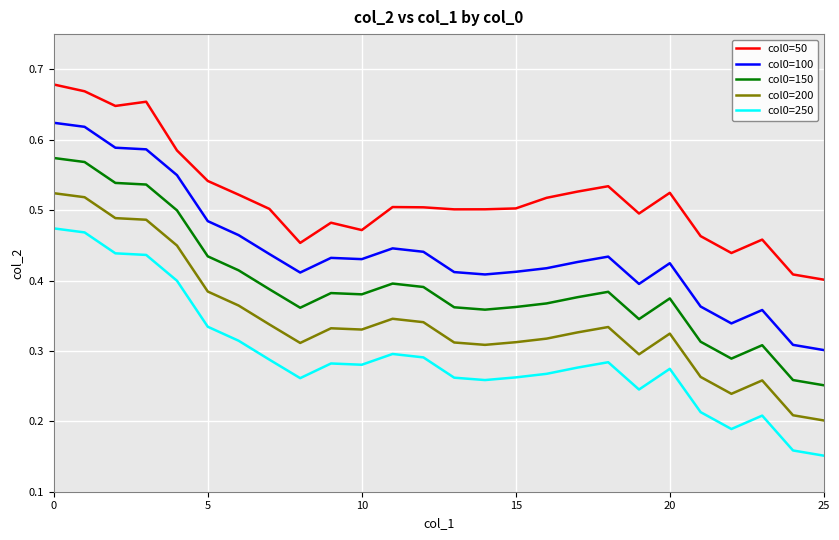

True or false: col0=150 and col0=200 cross at least once.

False